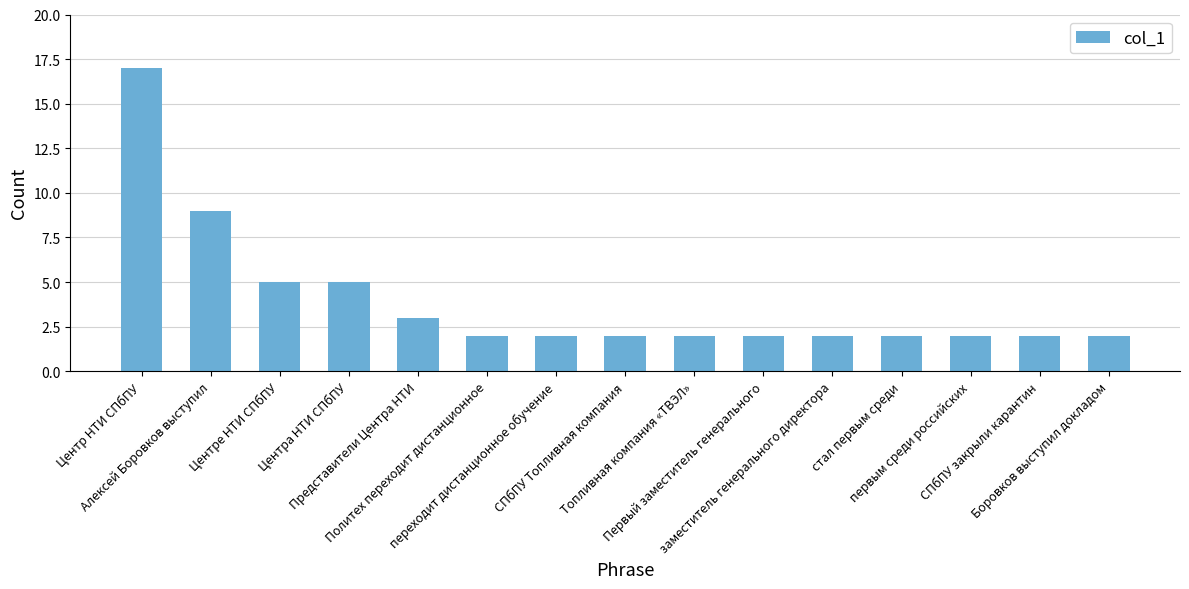

What is the difference between the maximum and minimum values?

15